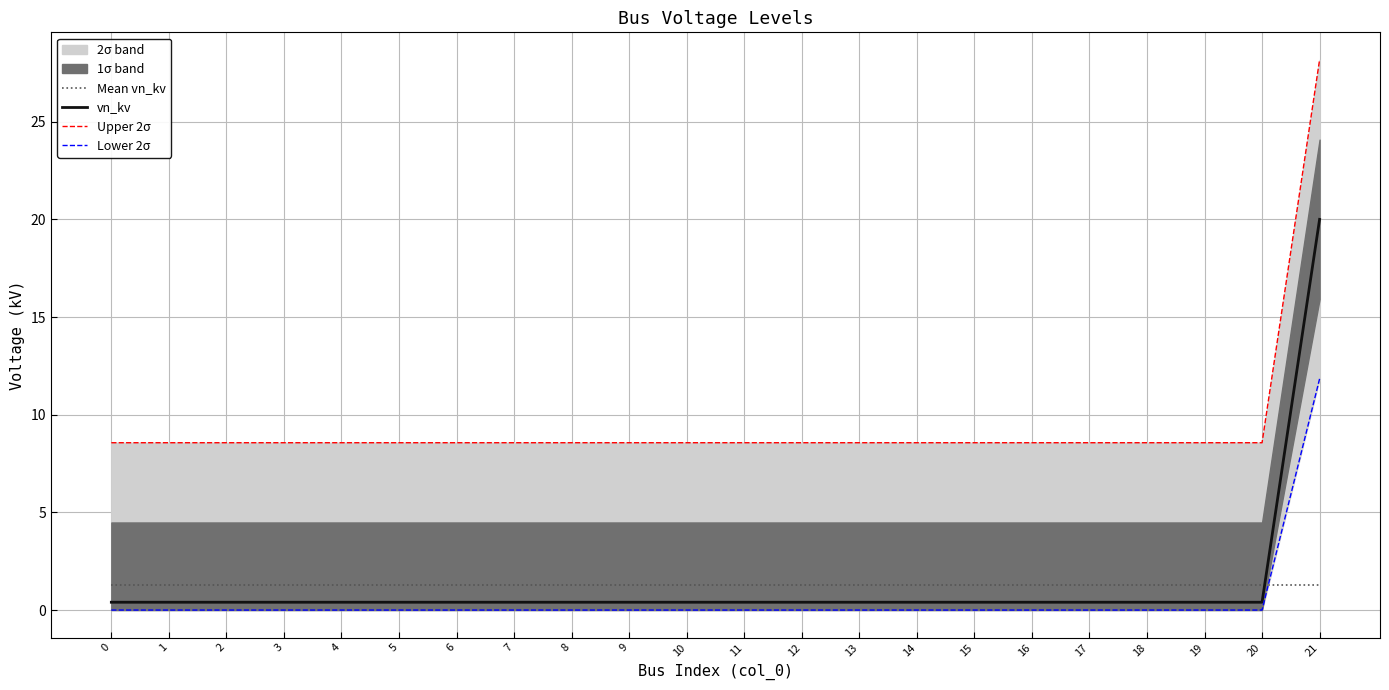

Is this an area chart (filled region under the line)?

No